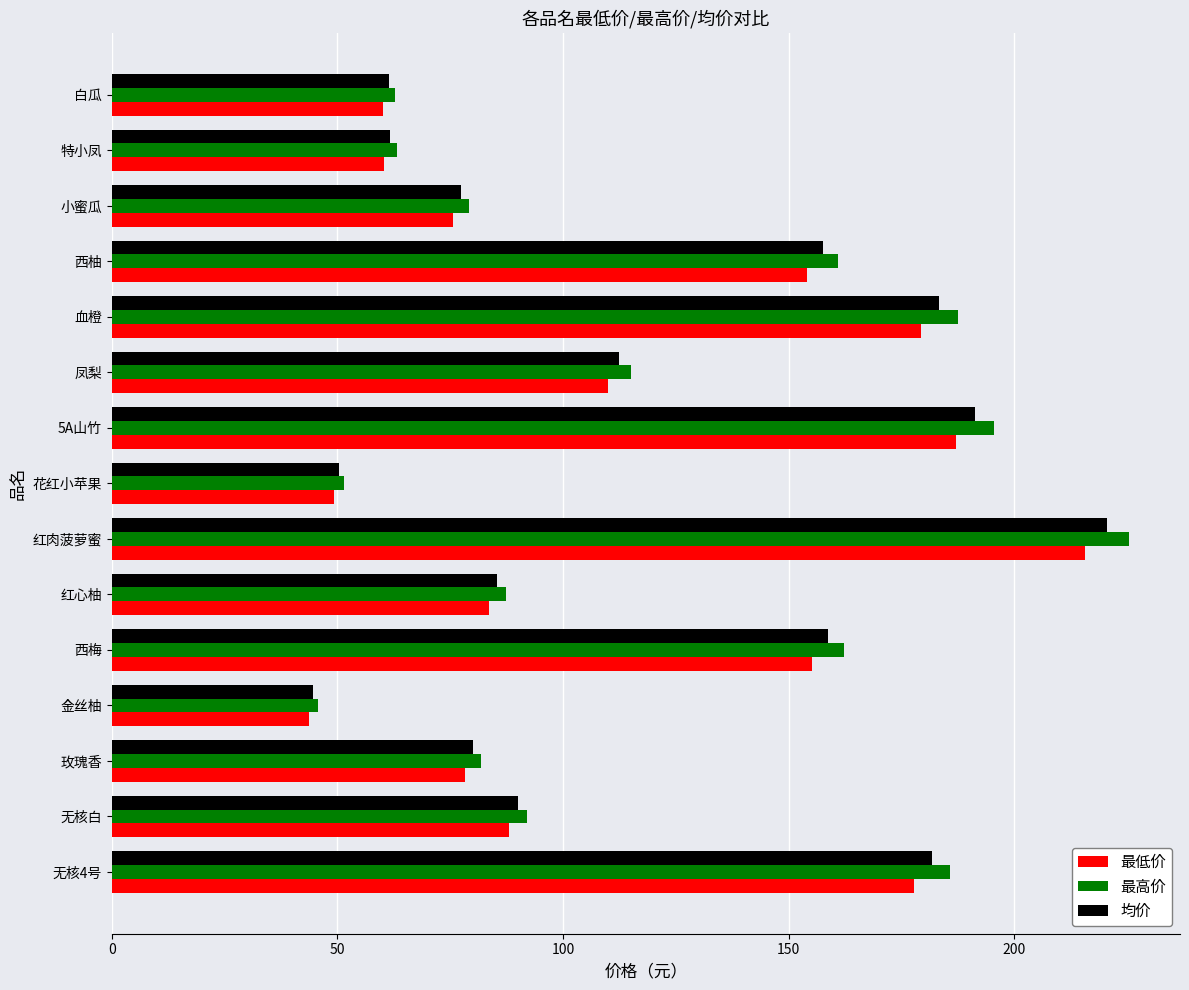

How many categories are shown in the chart?

15